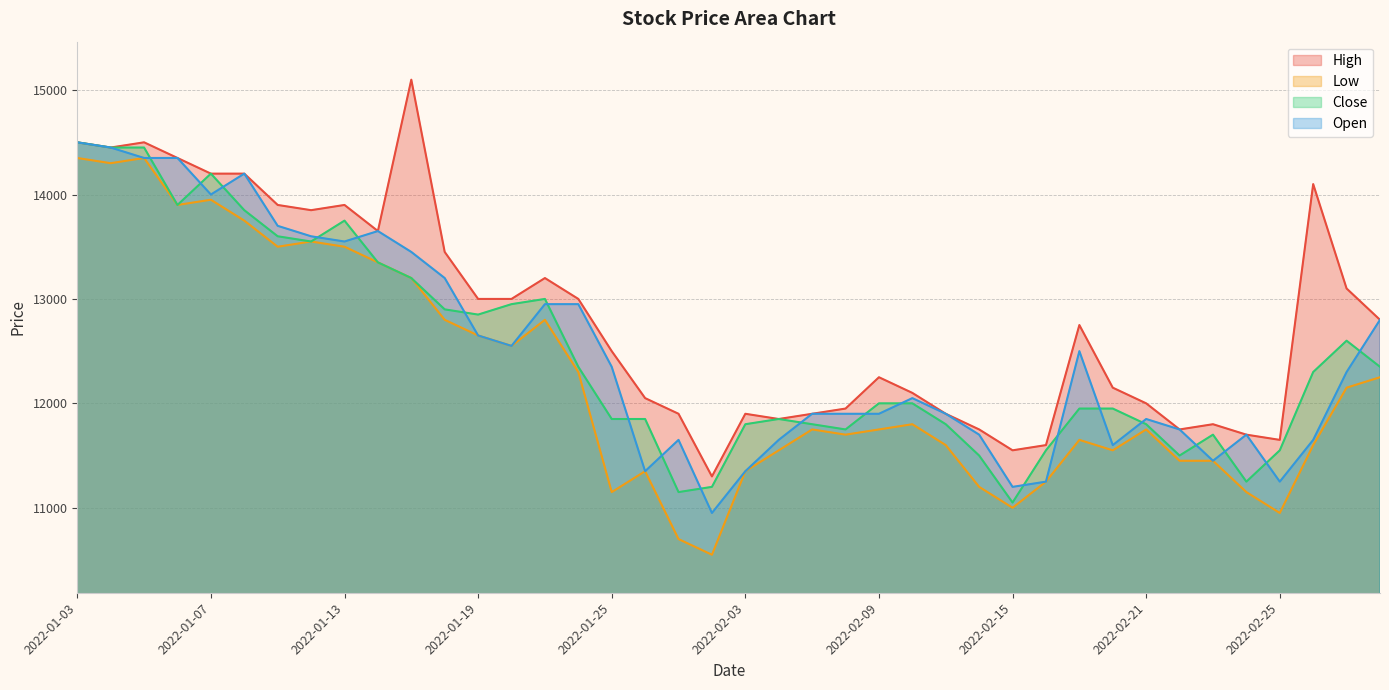

What is the total value across all series at 2022-01-10?

56000